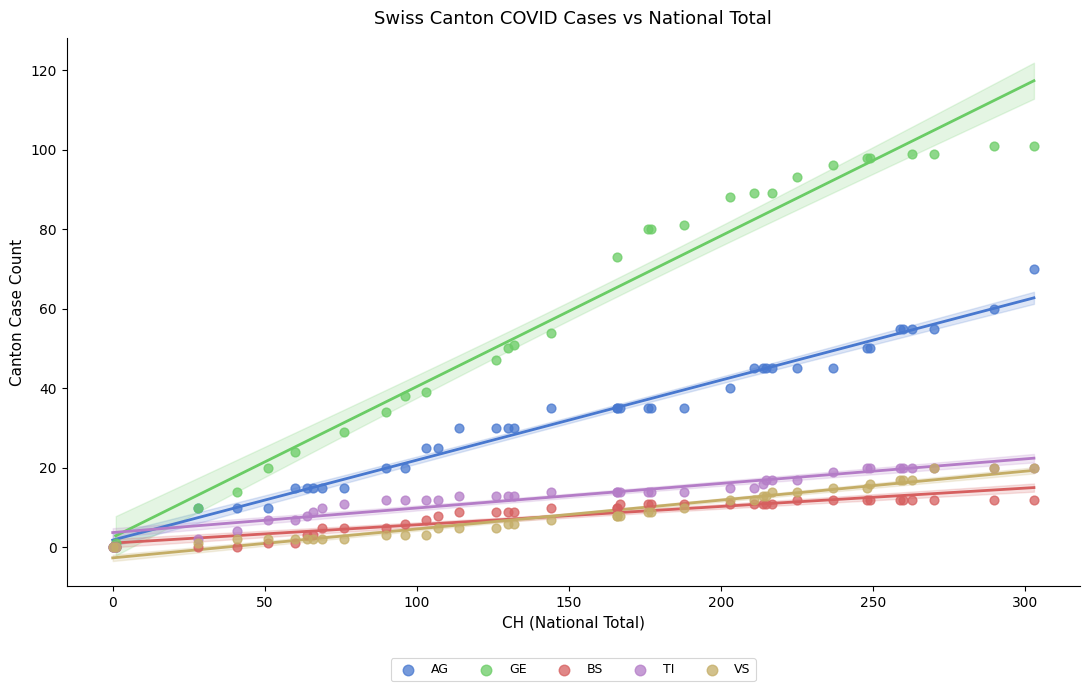

What are all the series names shown in the legend?

AG, GE, BS, TI, VS